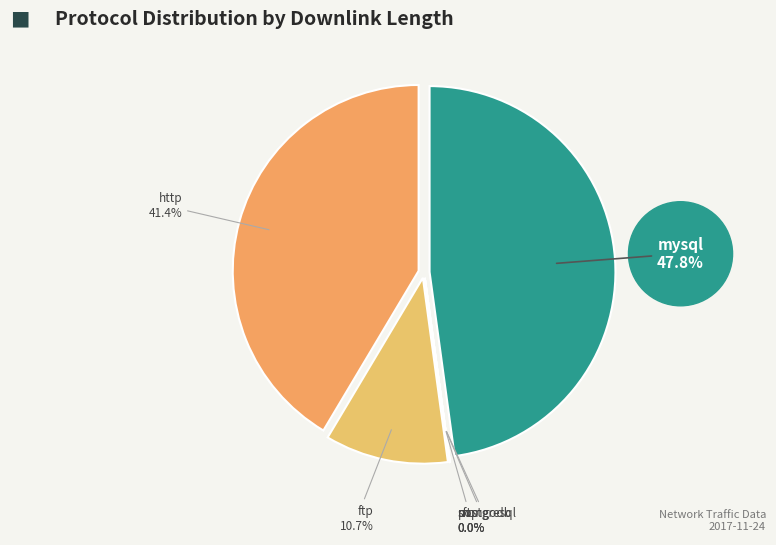

To the nearest percent, what is the average slice percentage?

5%